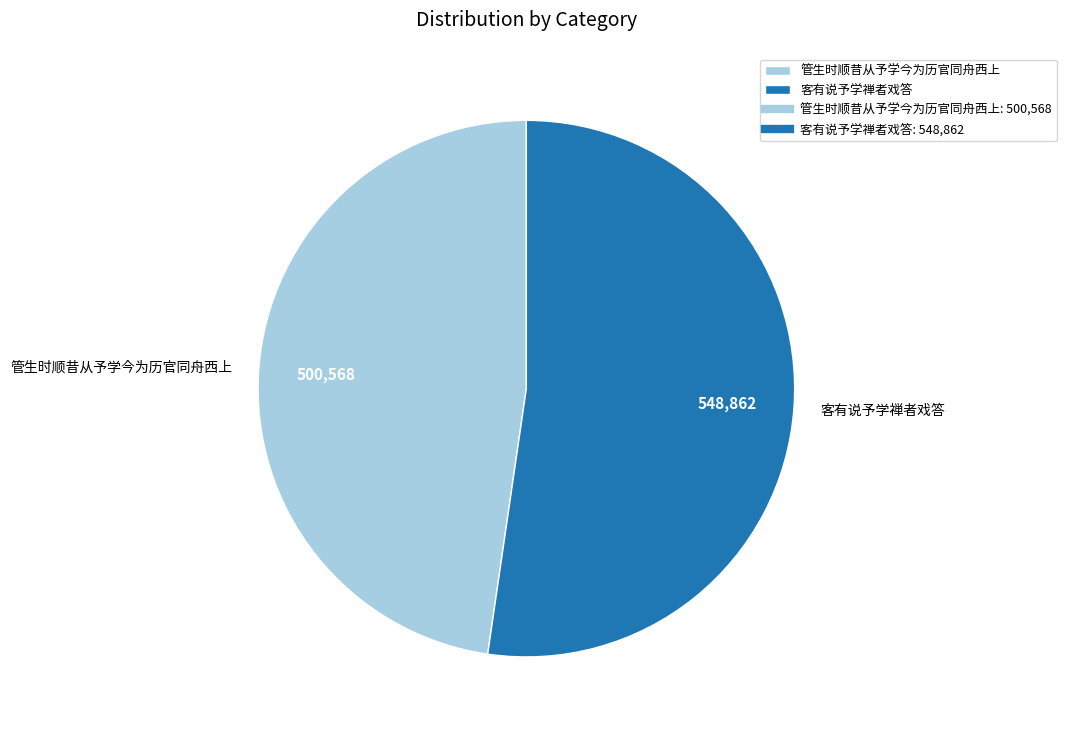

Does 客有说予学禅者戏答 represent more than half of the total?

Yes